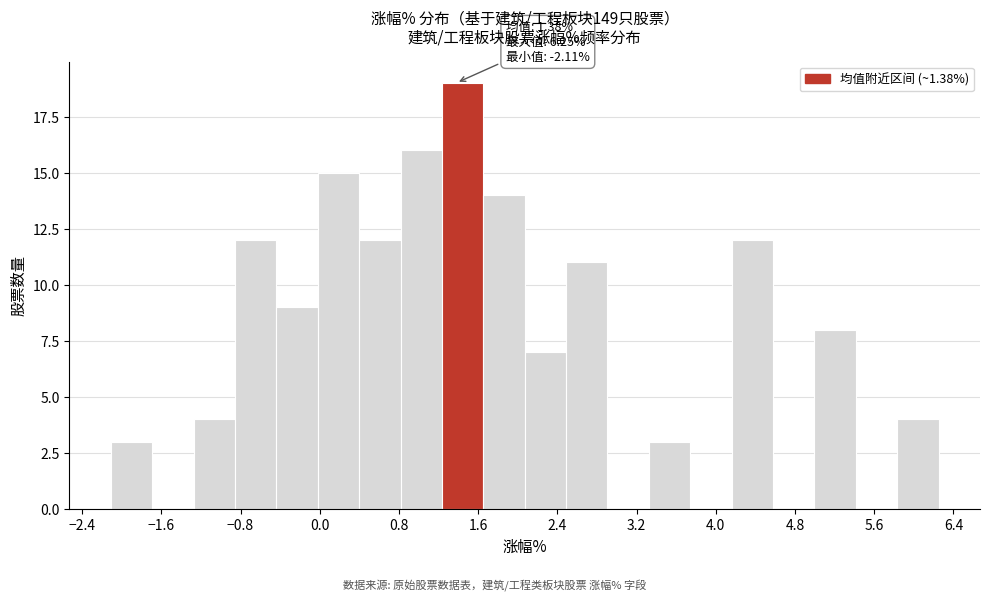

Over which range of the x-axis is the bar tallest?

1.2 to 1.7